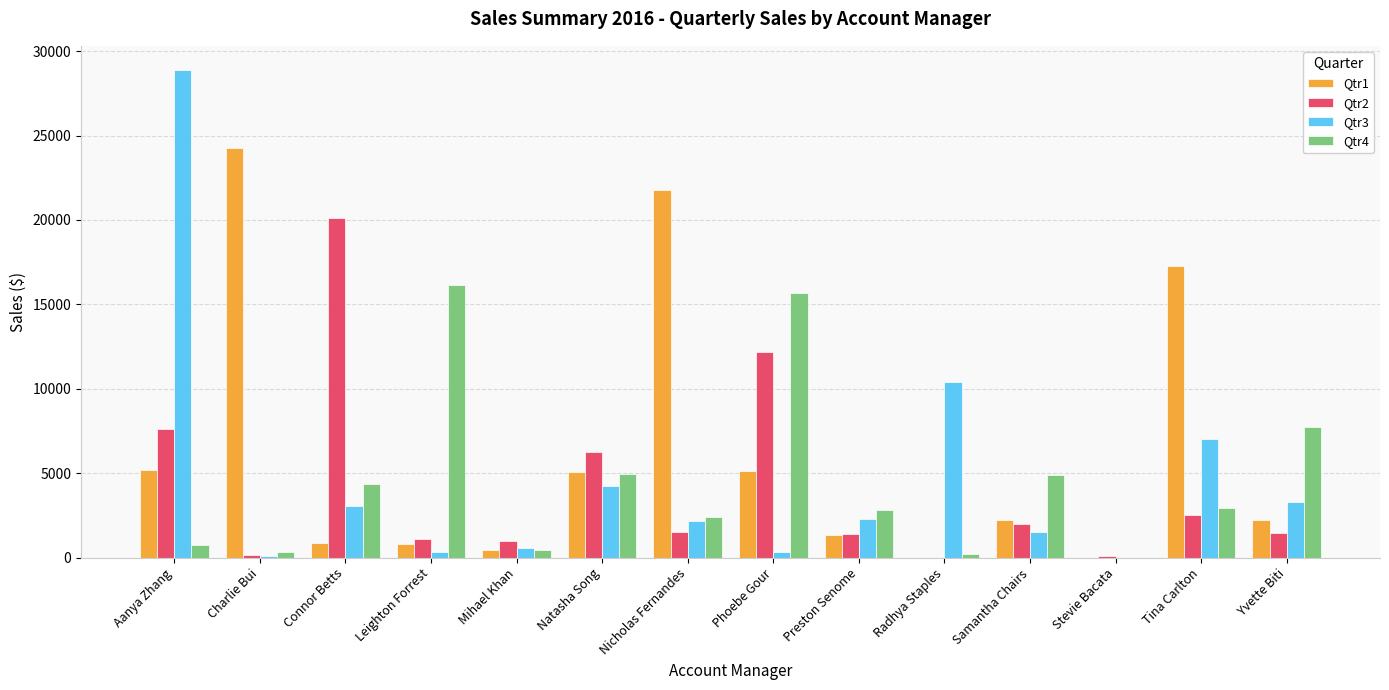

The value of Qtr1 at Natasha Song is 2161.0. True or false?

False